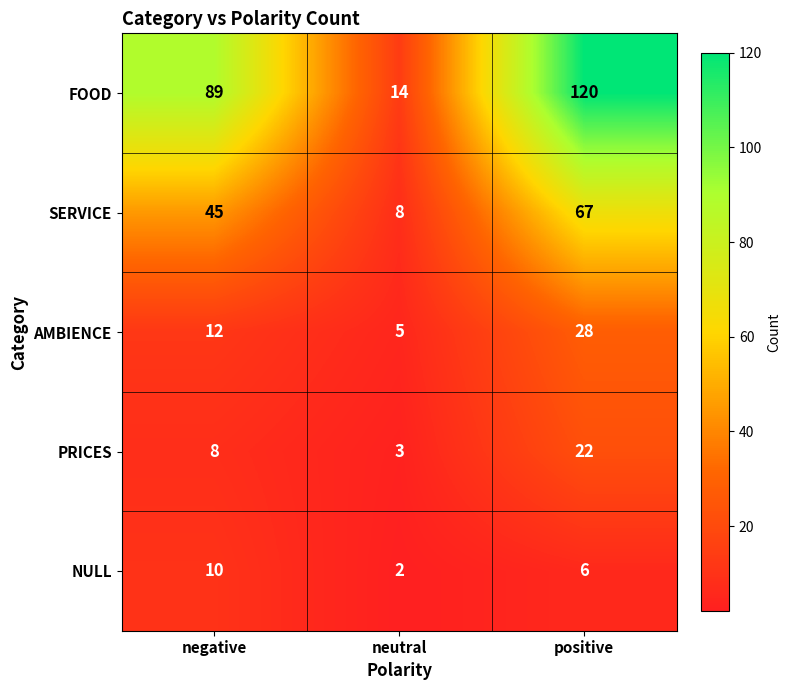

True or false: SERVICE has a value of 5 at neutral.

False